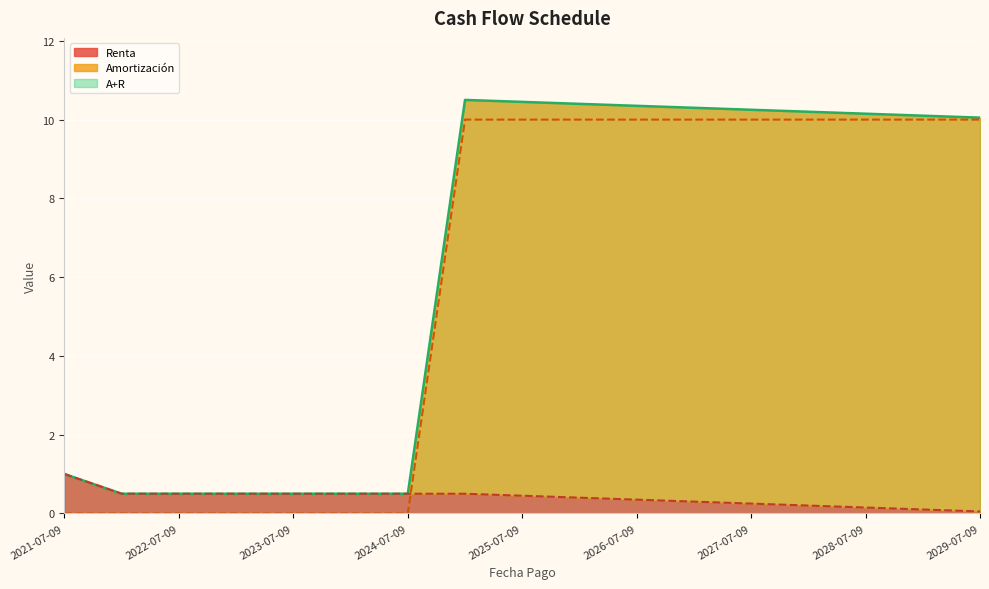

What is the difference between the maximum and minimum values in the A+R series?

10.0